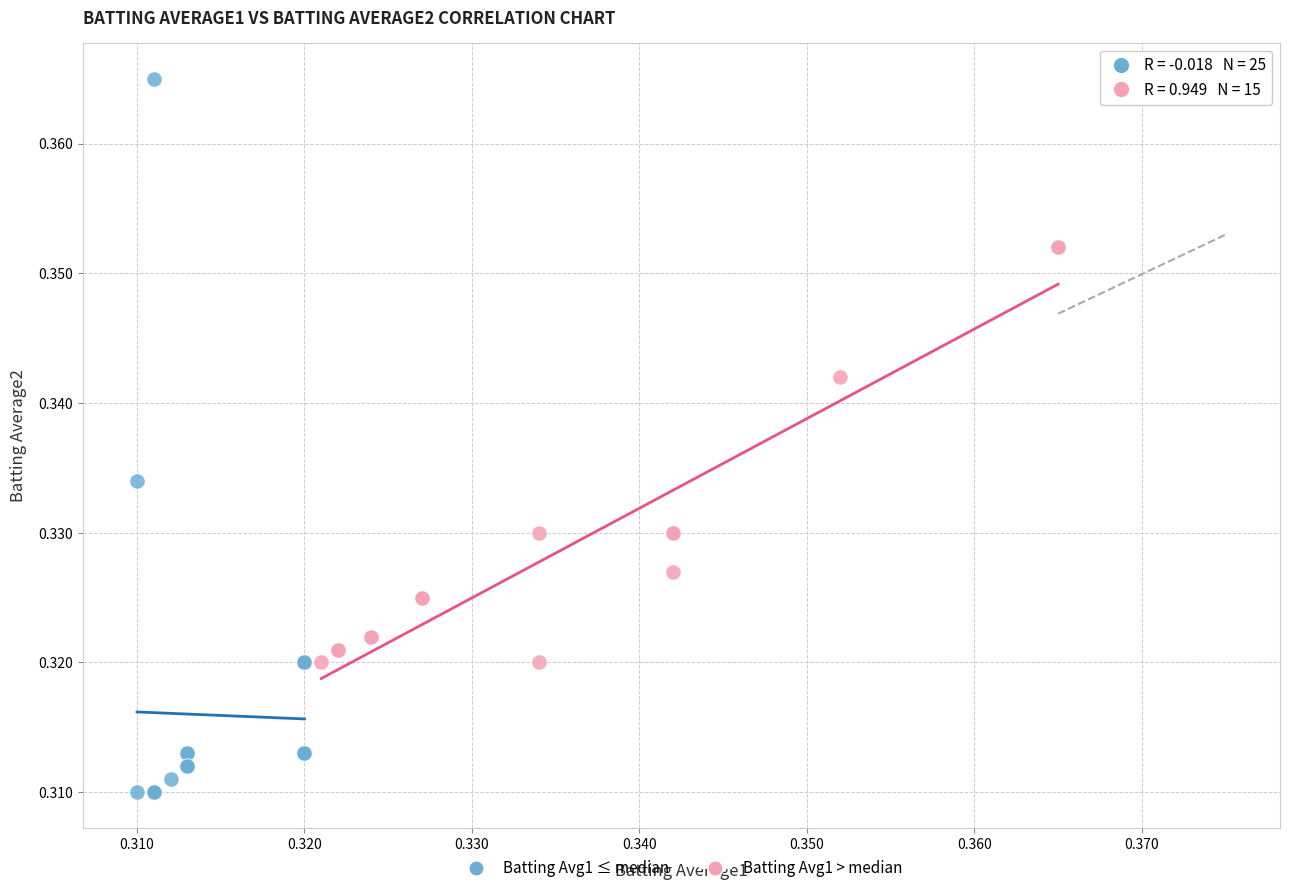

What are all the series names shown in the legend?

Batting Avg1 ≤ median, Batting Avg1 > median